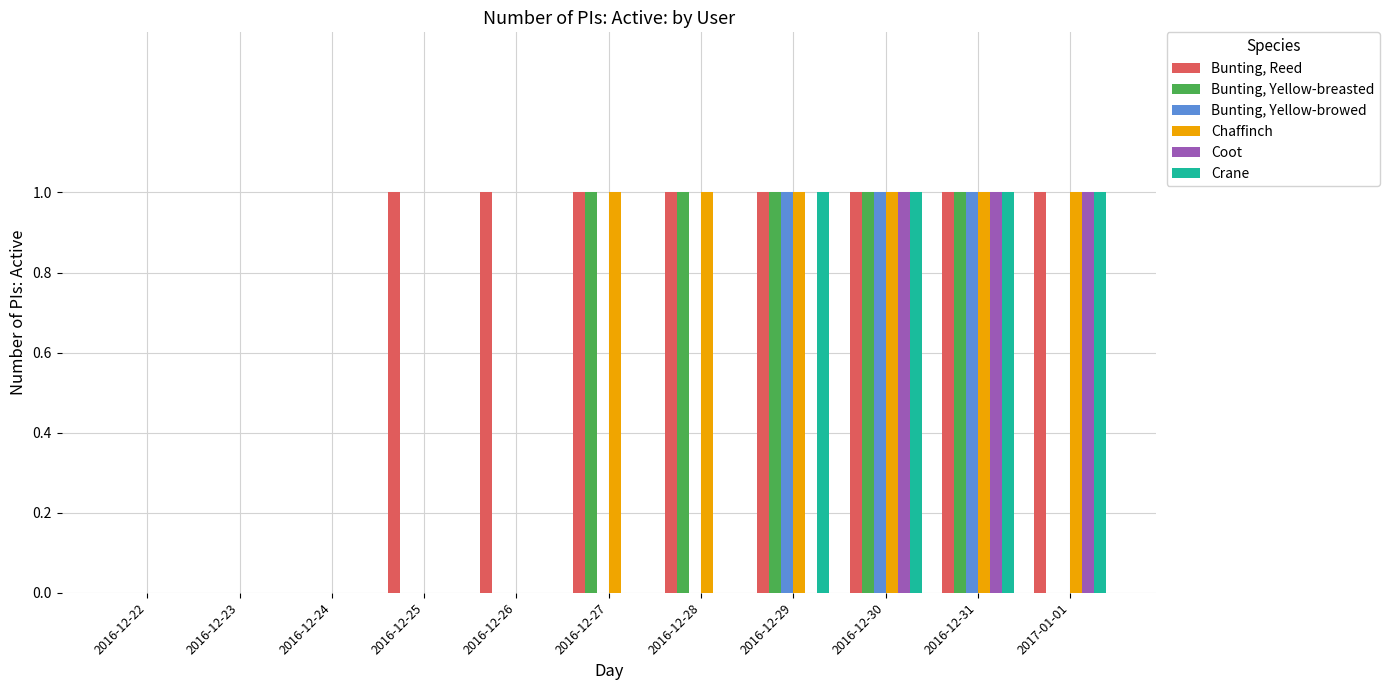

Between 2016-12-24 and 2016-12-26, which series saw the biggest shift?

Bunting, Reed